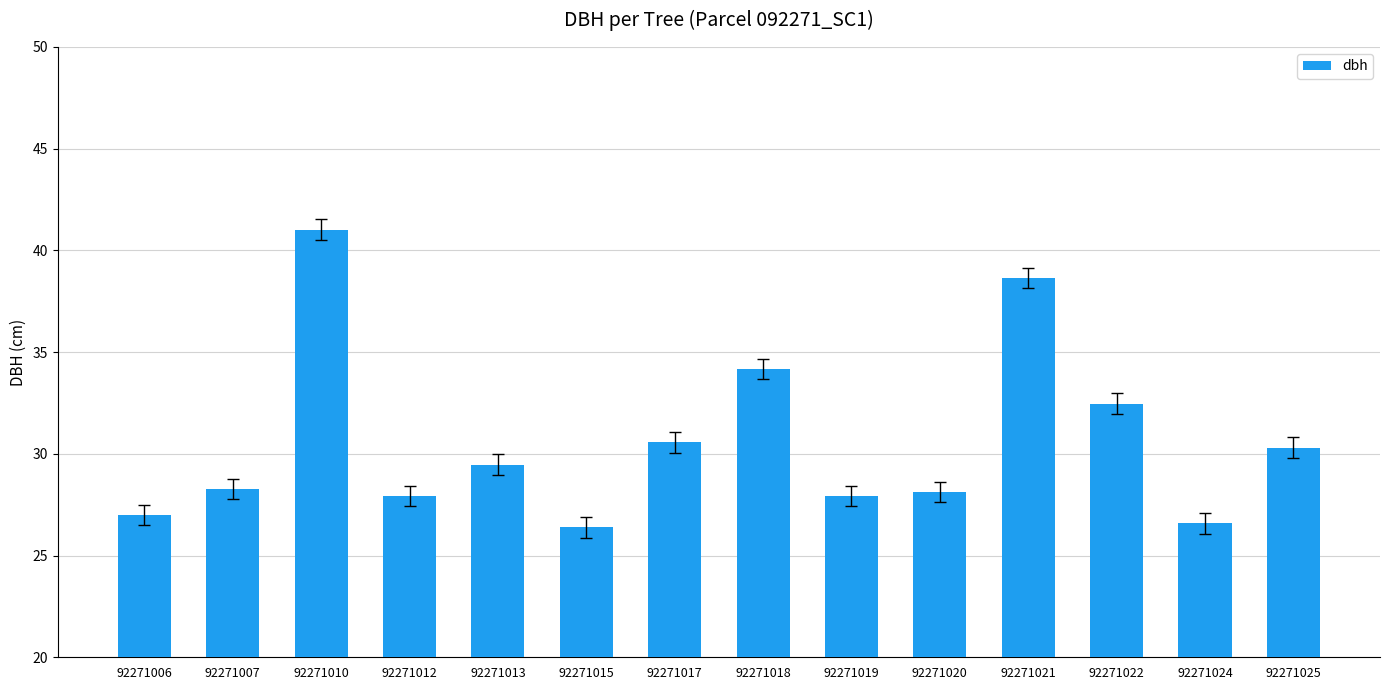

Is it true that the value at 92271020 is 28.1?

True